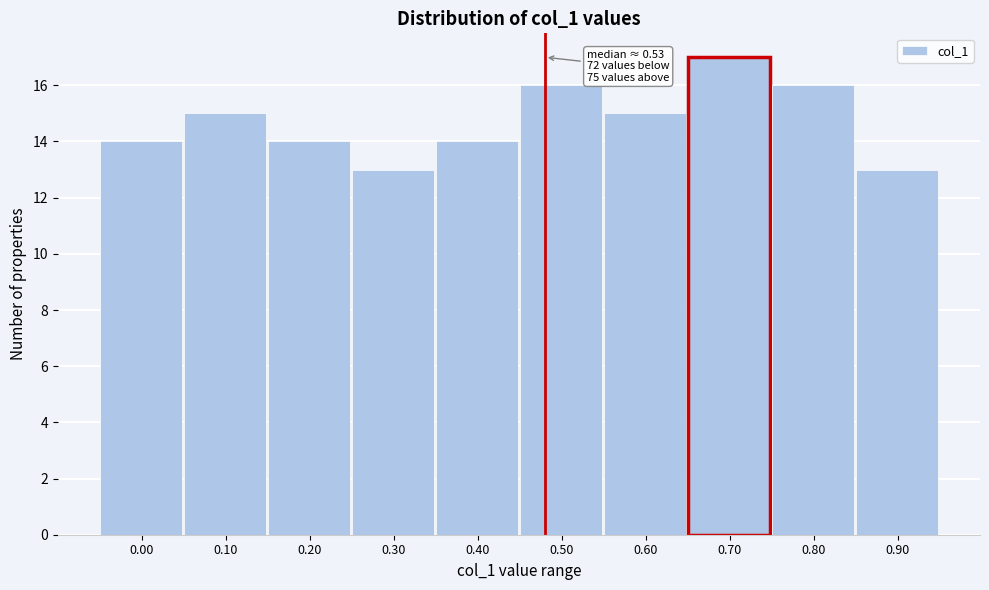

Reading right to left, extract all data points from this chart.

13	16	17	15	16	14	13	14	15	14